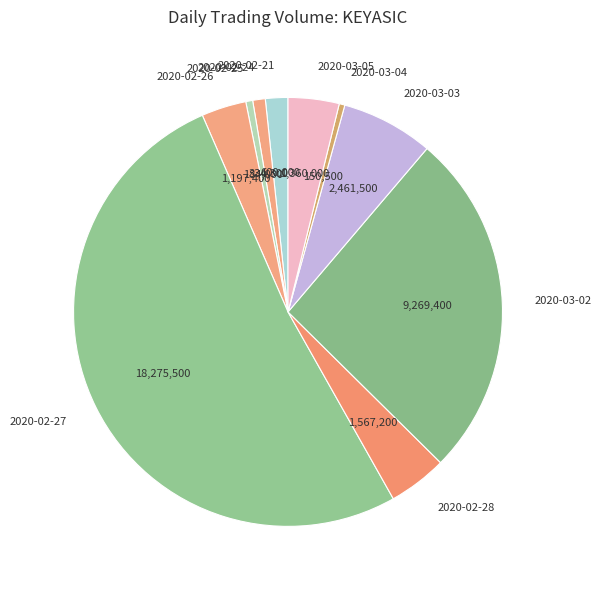

The 2020-02-26 slice represents 9% of the pie. True or false?

False